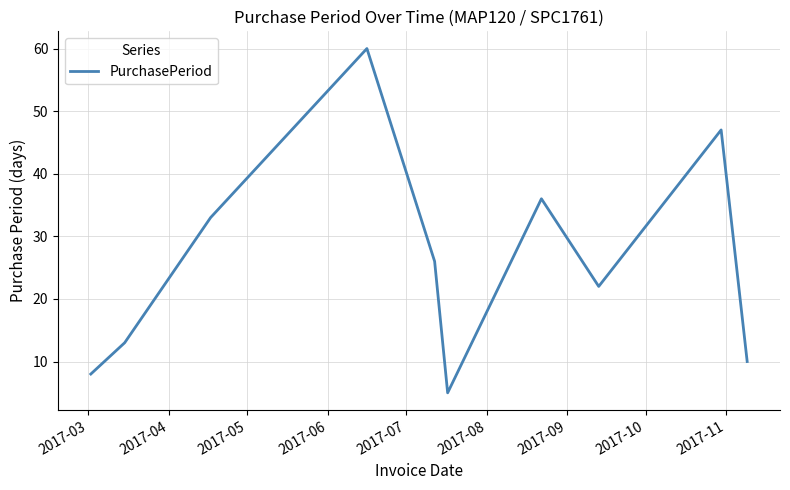

What is the difference between the maximum and minimum values?

55